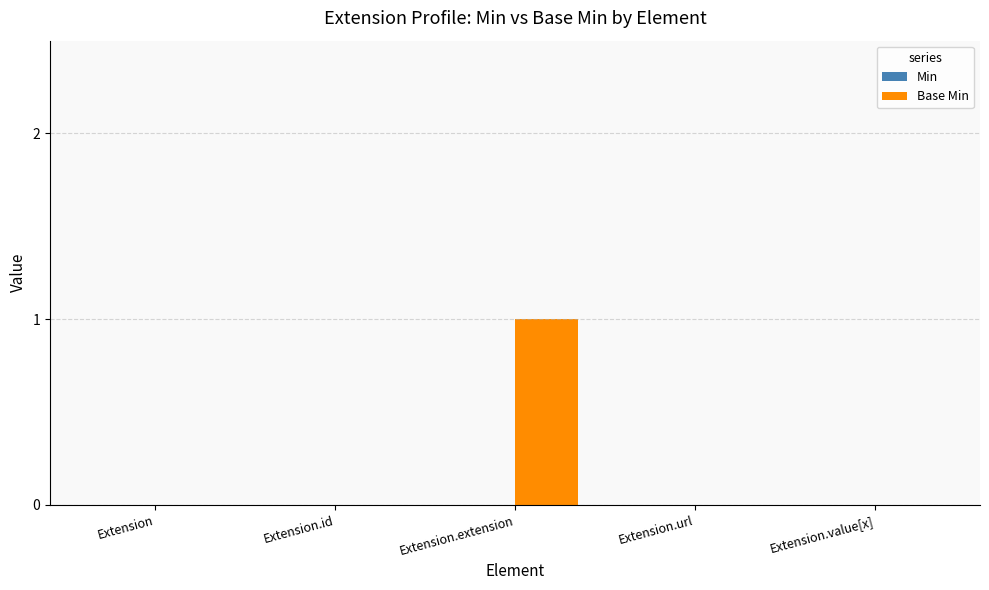

Between Extension.id and Extension.extension, which is larger?

Extension.extension